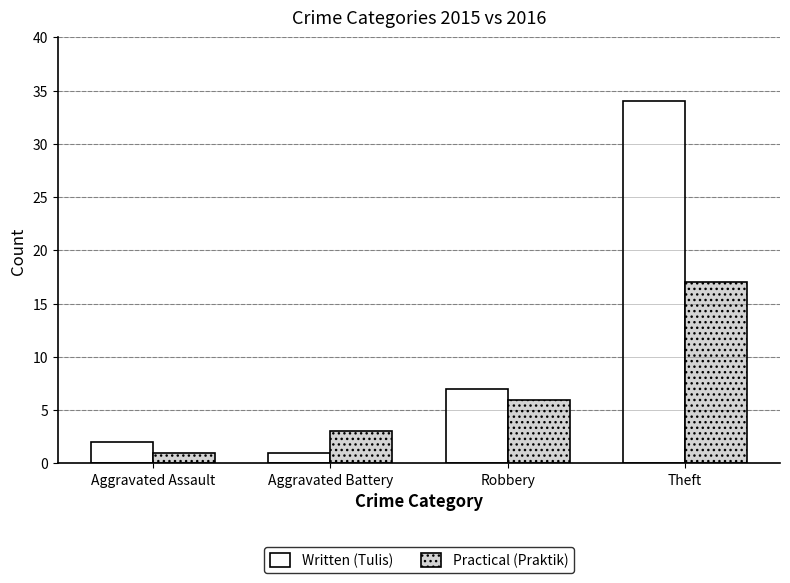

What are all the series names shown in the legend?

Written (Tulis), Practical (Praktik)